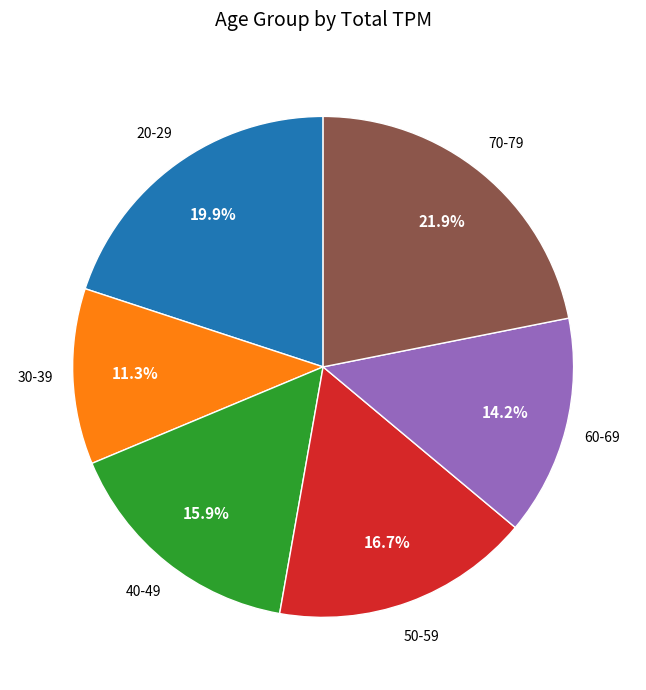

Does any single category account for the majority?

No